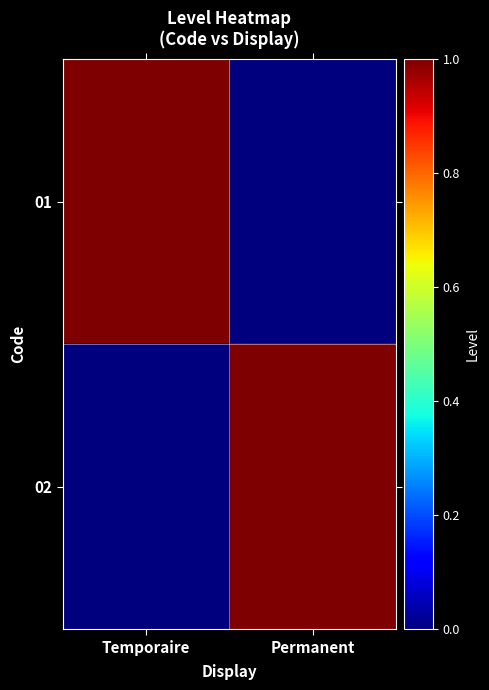

At which category is the sum across all series the highest?

Temporaire